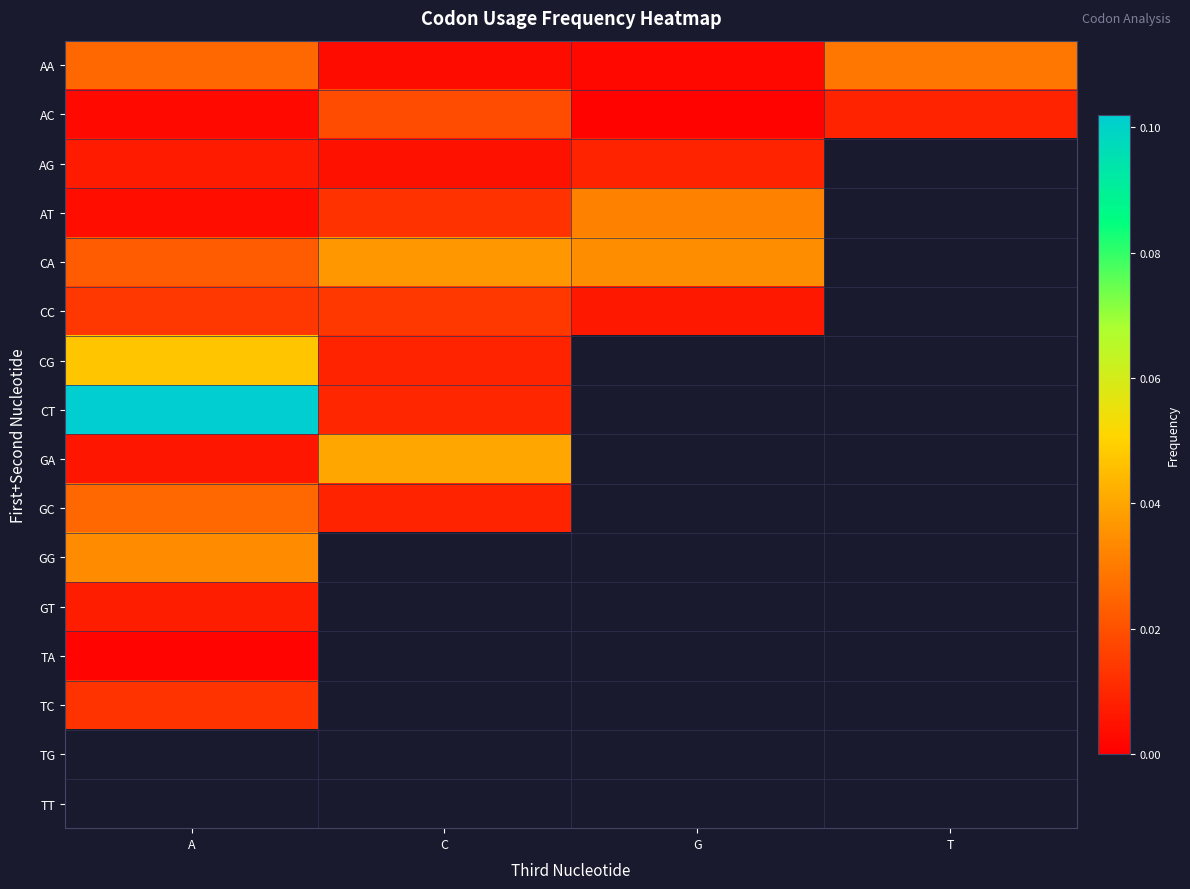

At which label is GT closest to 0?

A